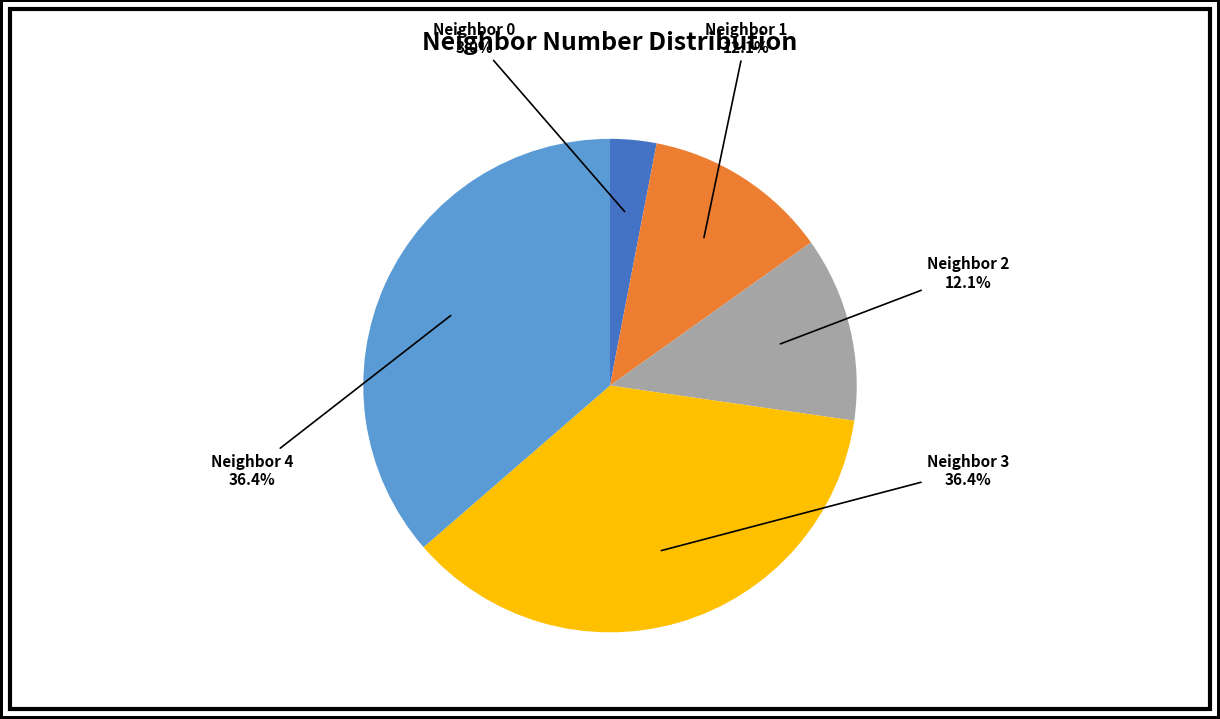

Is there any slice that represents more than half of the pie?

No